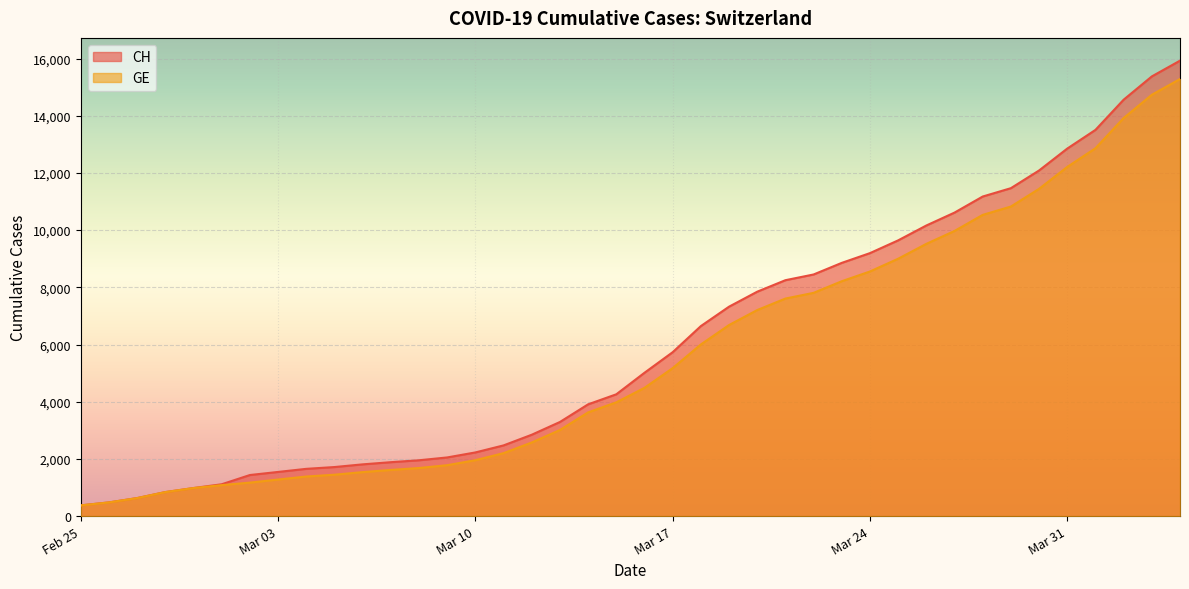

At which category is the sum across all series the highest?

2020-04-04